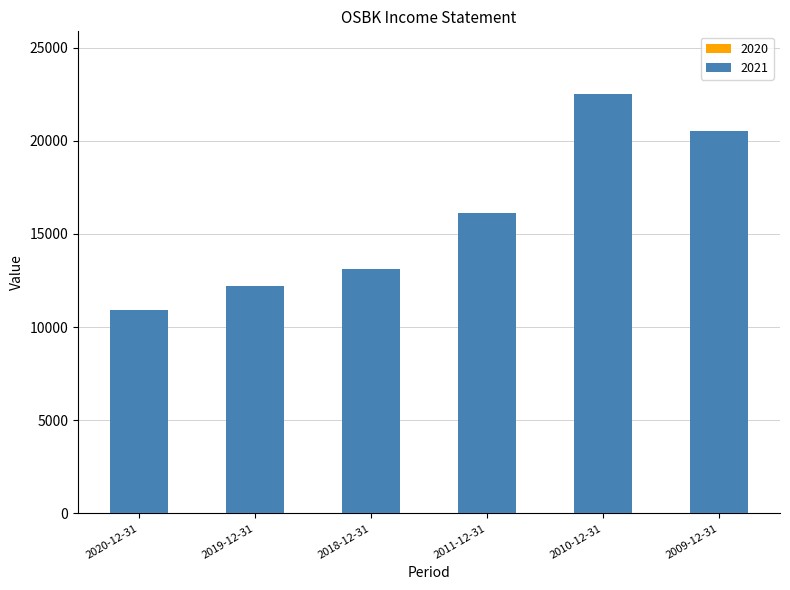

The value of 2020 at 2019-12-31 is 7000. True or false?

True